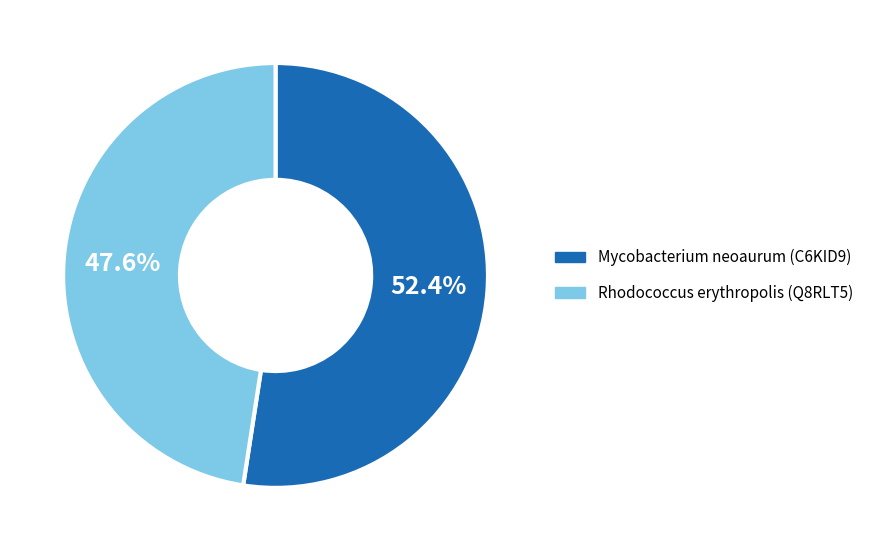

What is the smallest slice in the pie chart?

Rhodococcus erythropolis (Q8RLT5)